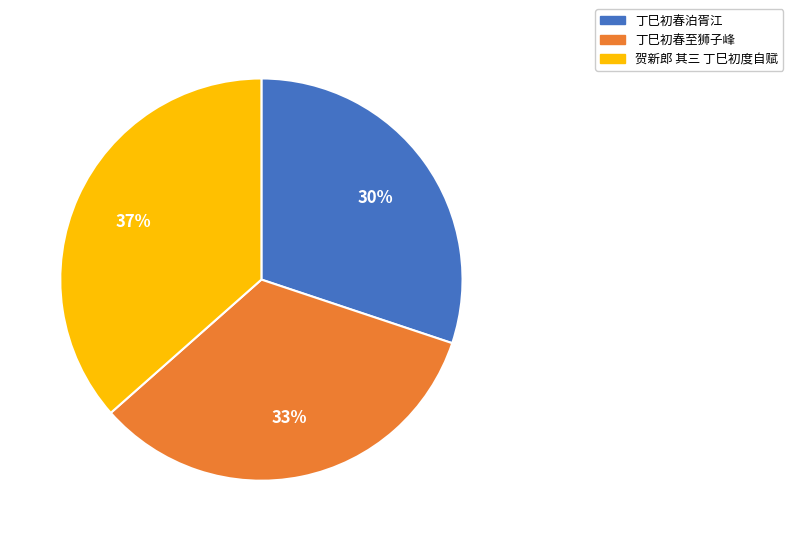

Which slice is the largest?

贺新郎 其三 丁巳初度自赋